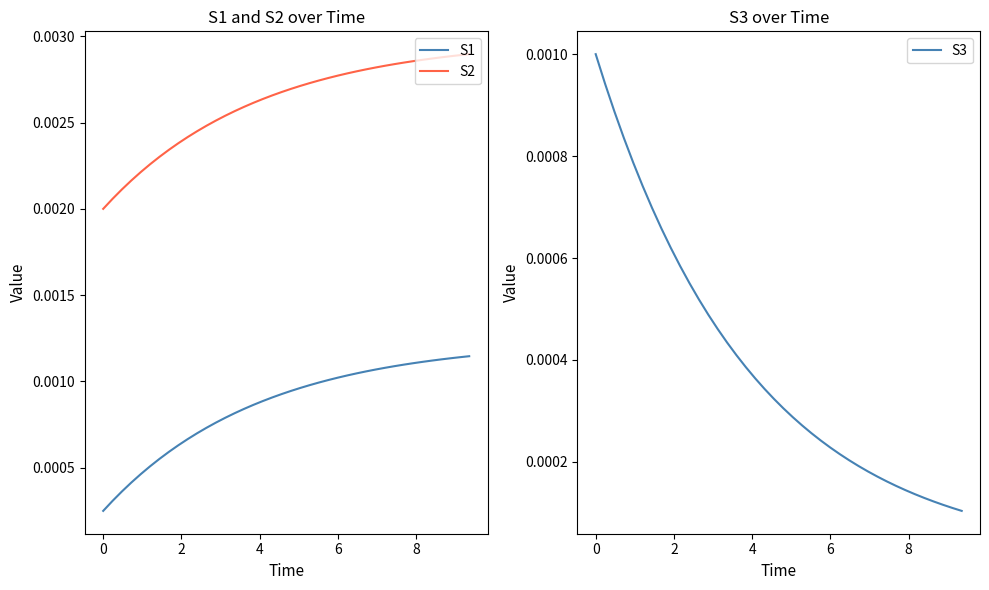

Is the value of S1 at 8 greater than the value of S2 at 35?

No